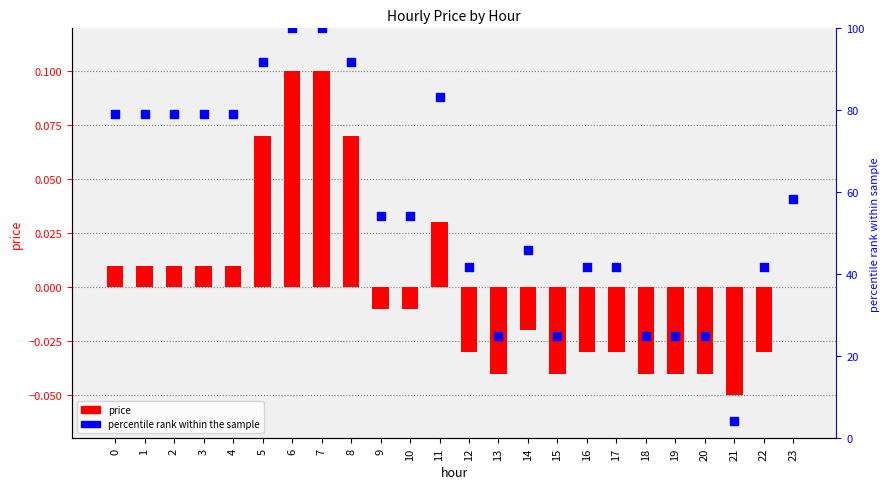

What are all the series names shown in the legend?

price, percentile rank within the sample